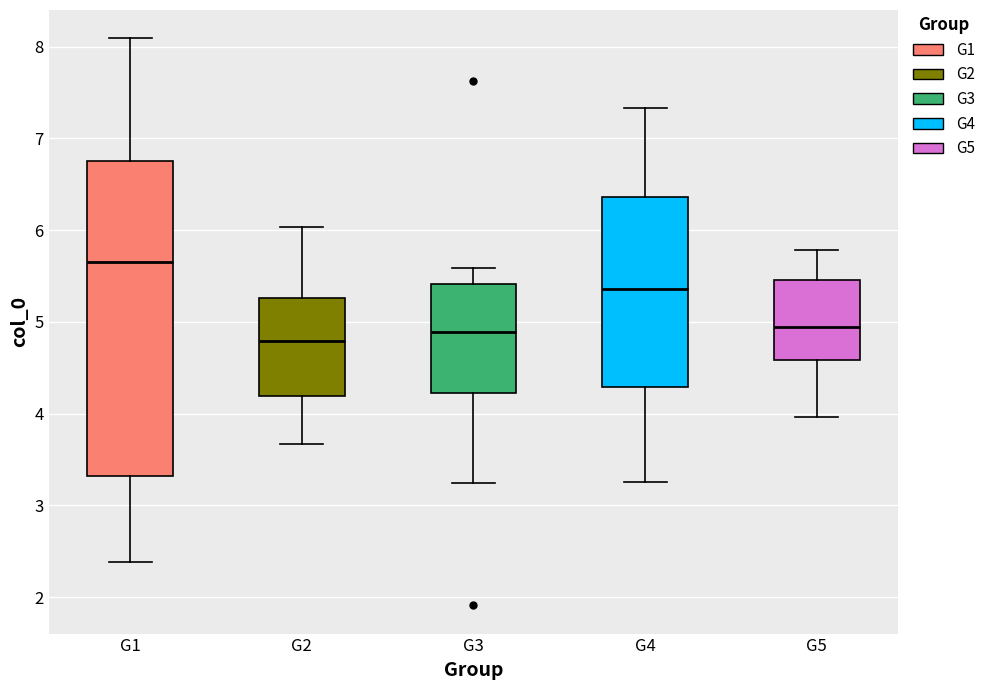

Where does the lower whisker of the box for G2 end on the y-axis? The values are not printed on the chart, so give them approximately, as read against the axis.

3.7